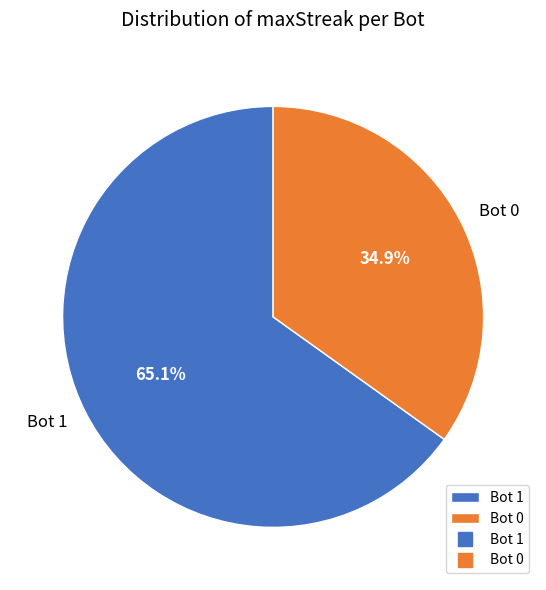

To the nearest percent, what portion does Bot 0 represent?

35%